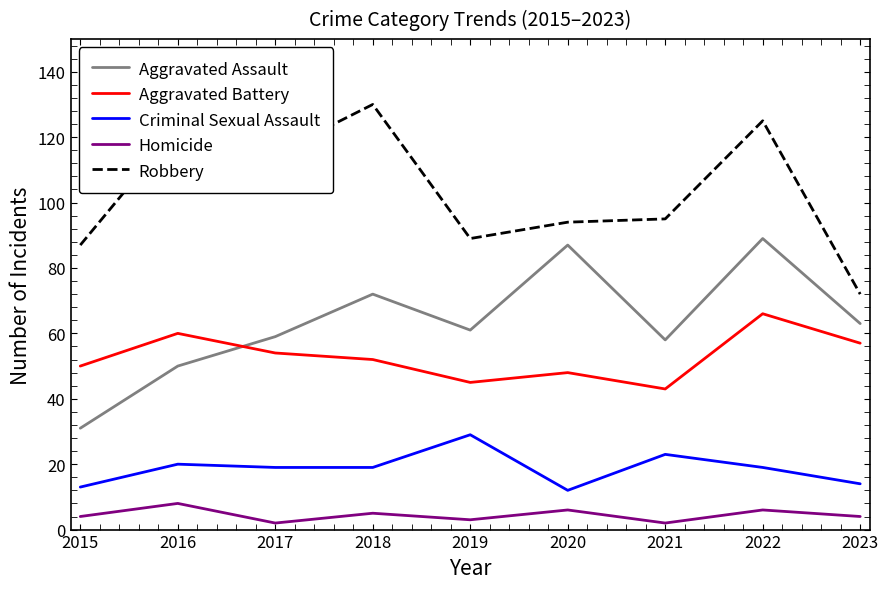

What are all the series names shown in the legend?

Aggravated Assault, Aggravated Battery, Criminal Sexual Assault, Homicide, Robbery